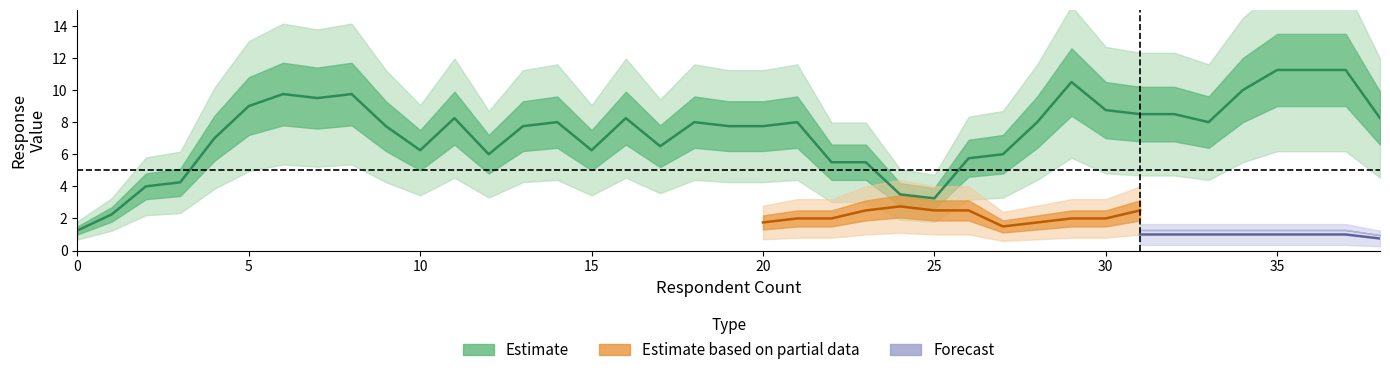

Does the chart have visible grid lines?

No